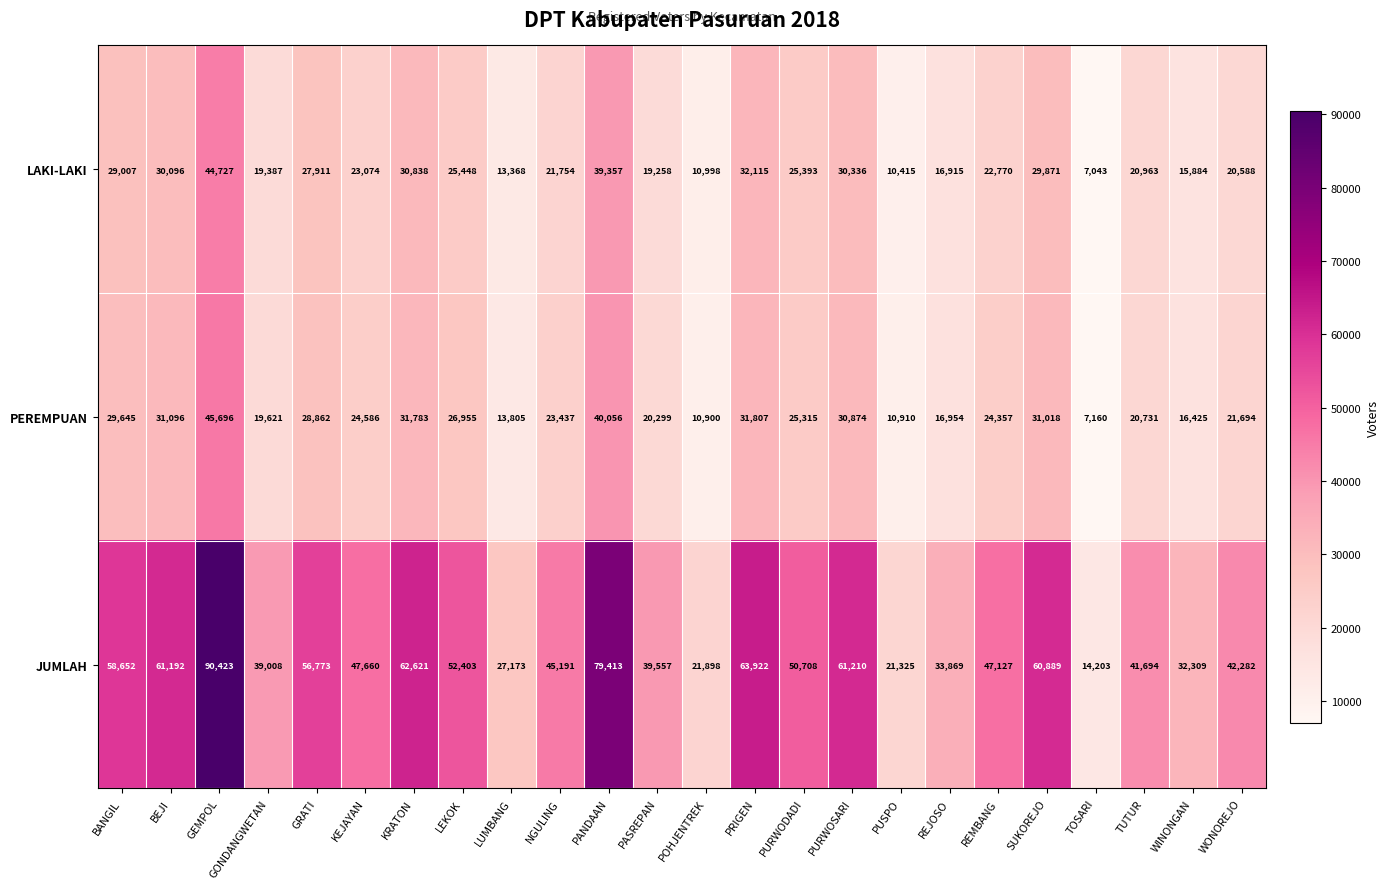

What is the difference between the PEREMPUAN values at BANGIL and LEKOK?

2690